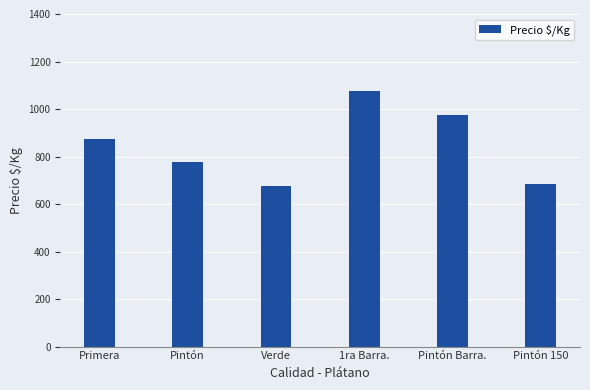

Is it true that the value at 1ra Barra. is 1688?

False